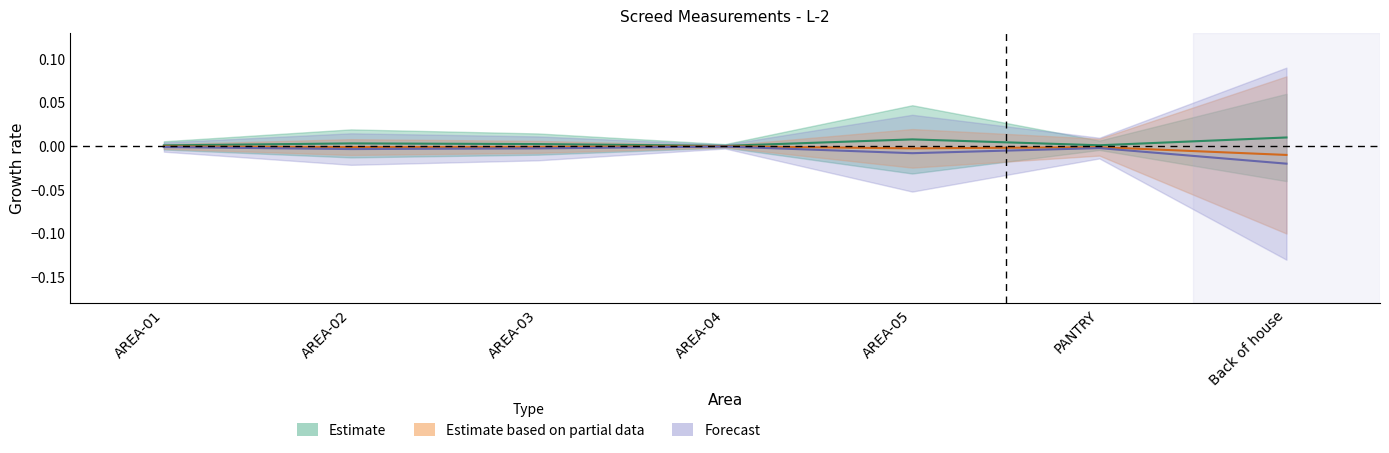

At which category is the sum across all series the highest?

AREA-04